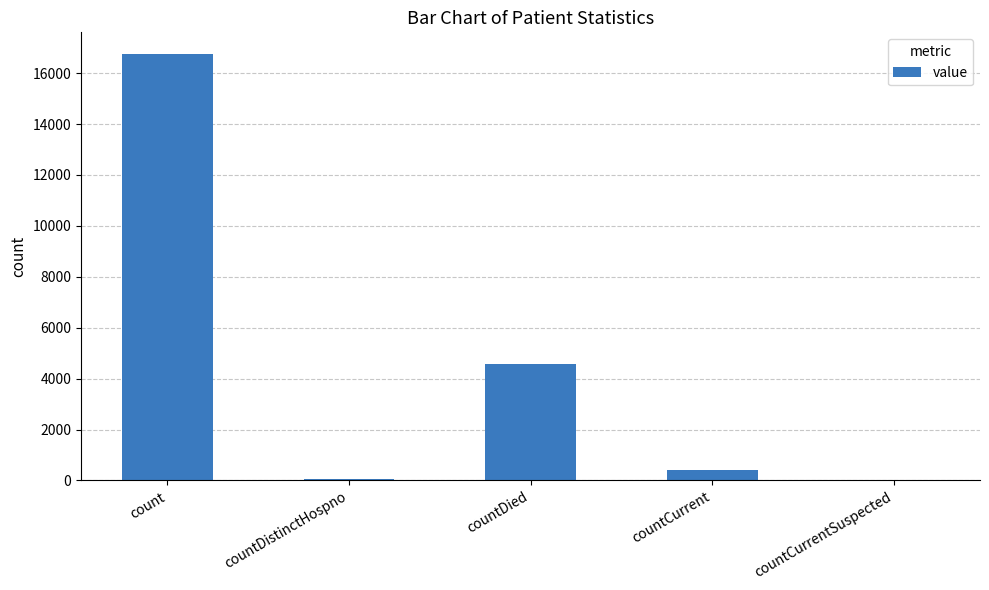

What is the change in value from count to countDistinctHospno?

-16689